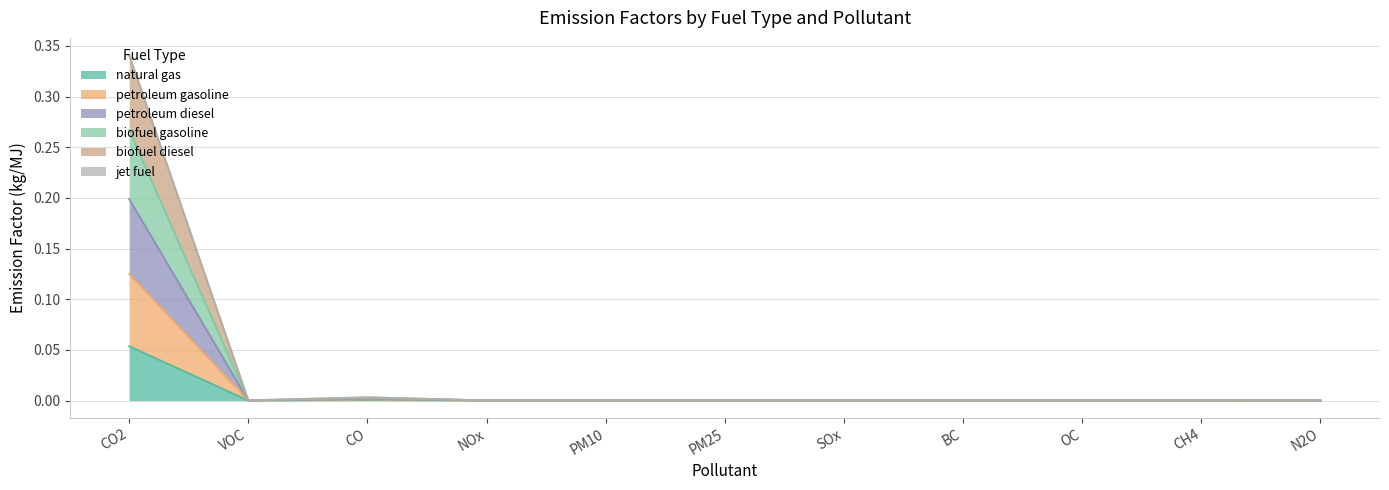

Where is the first local minimum for petroleum diesel?

VOC